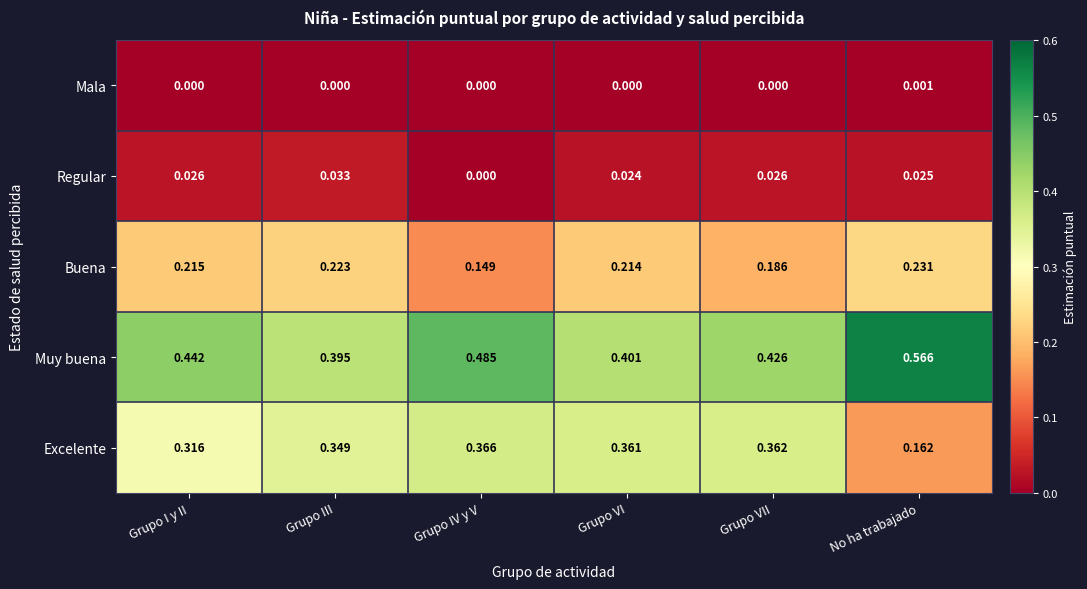

At which category does the chart reach its peak across all series?

No ha trabajado